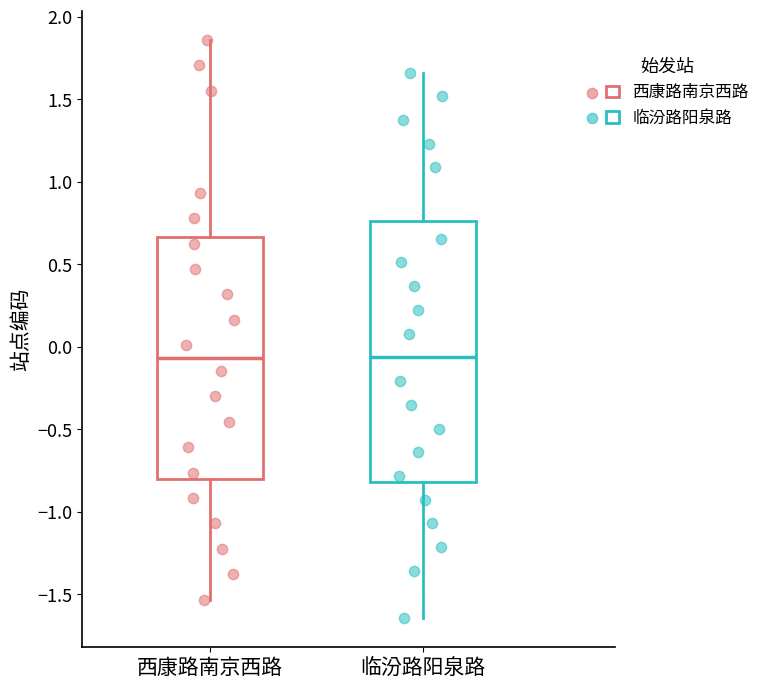

Reading left to right, transcribe this box plot: for each box, give where its median line is, the range the box spans, and where its two whiskers end, as read against the y-axis. The values are not printed on the chart, so give them approximately, as read against the axis.

西康路南京西路: median -0.05, box -0.80 to 0.65, whiskers -1.55 to 1.85
临汾路阳泉路: median -0.05, box -0.80 to 0.75, whiskers -1.65 to 1.65